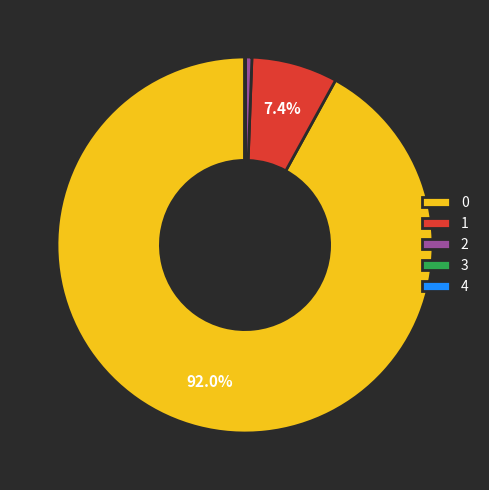

Does any single category account for the majority?

Yes